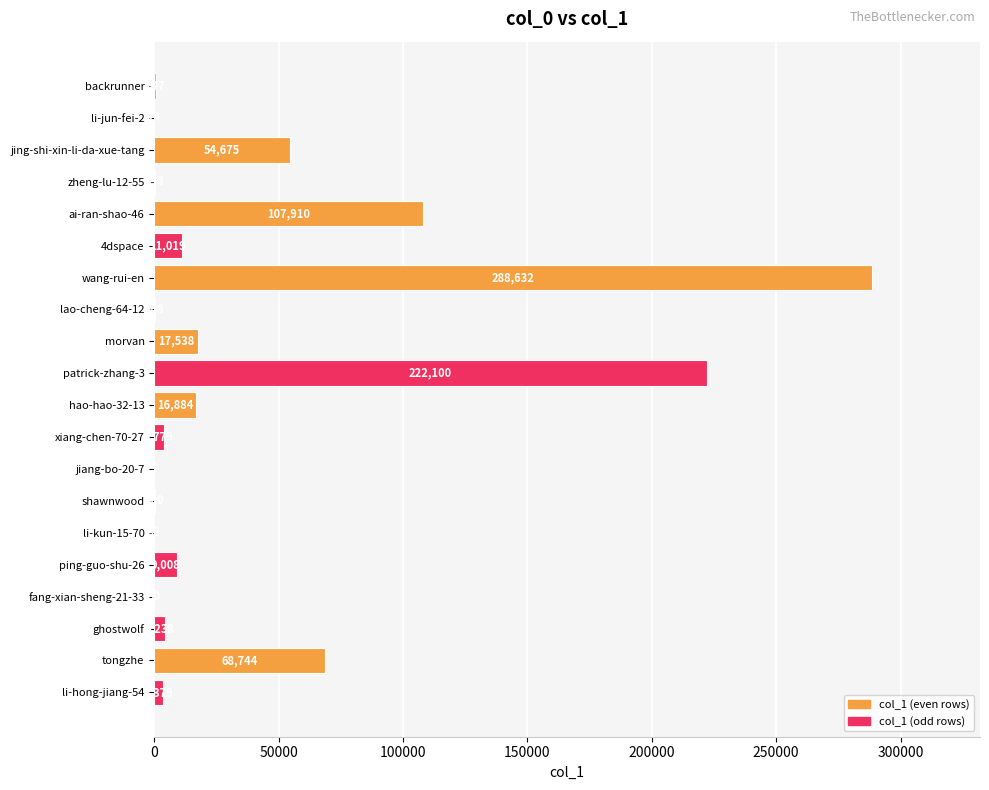

What is the sum of the values at ping-guo-shu-26 and li-jun-fei-2?

9032